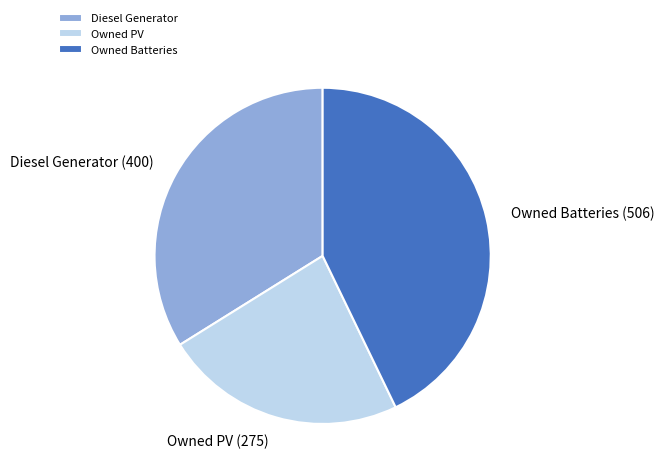

Is there any slice that represents more than half of the pie?

No